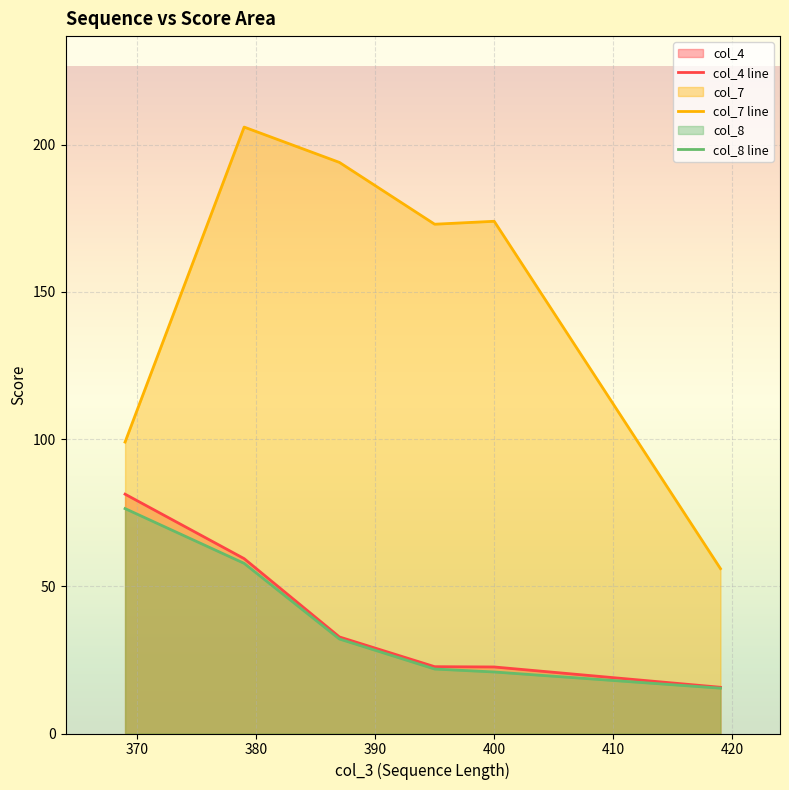

Which series has the largest total across all categories?

col_7 line